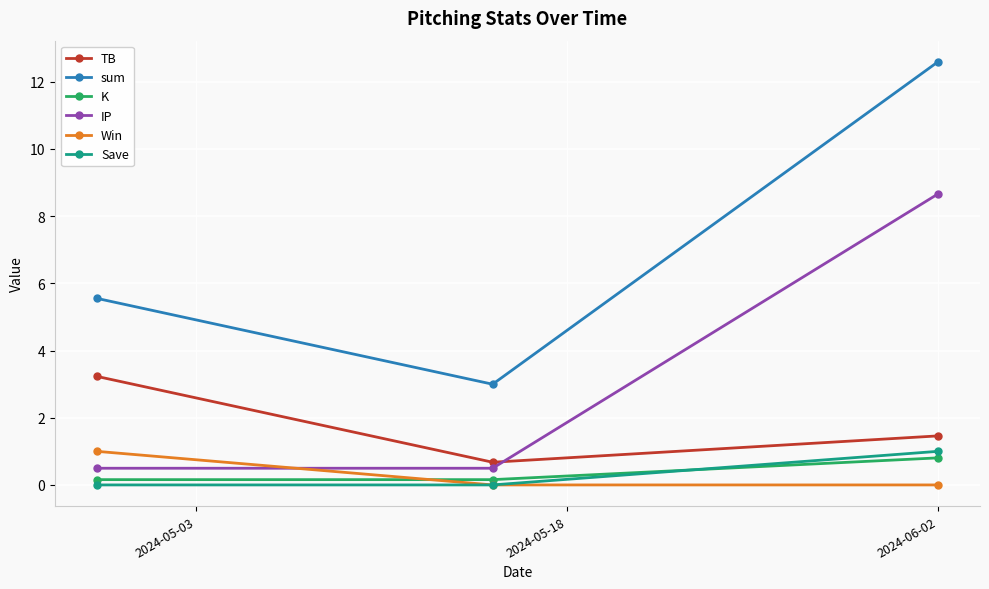

Which series has the widest spread of values?

sum